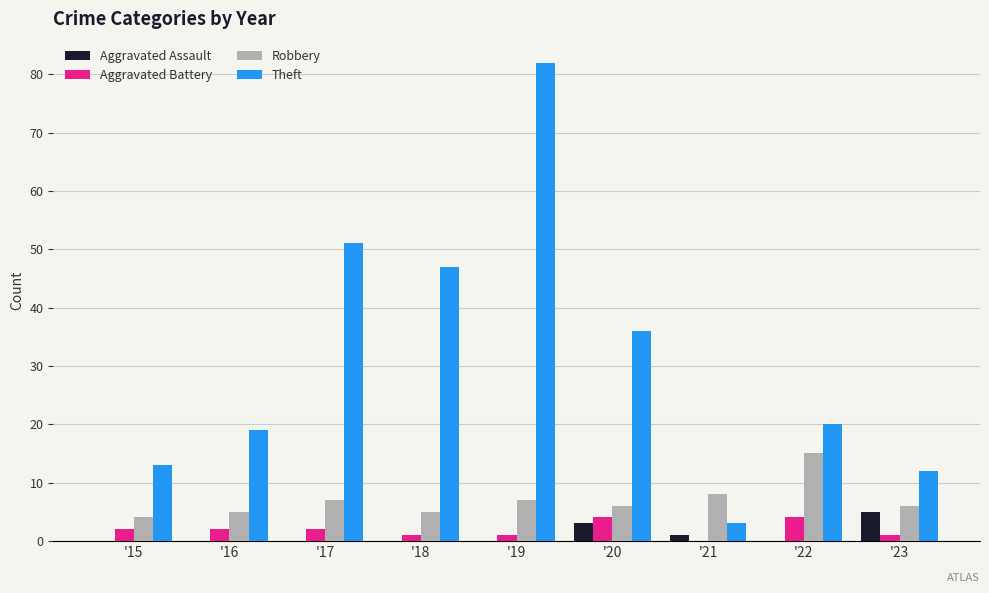

What are all the series names shown in the legend?

Aggravated Assault, Aggravated Battery, Robbery, Theft